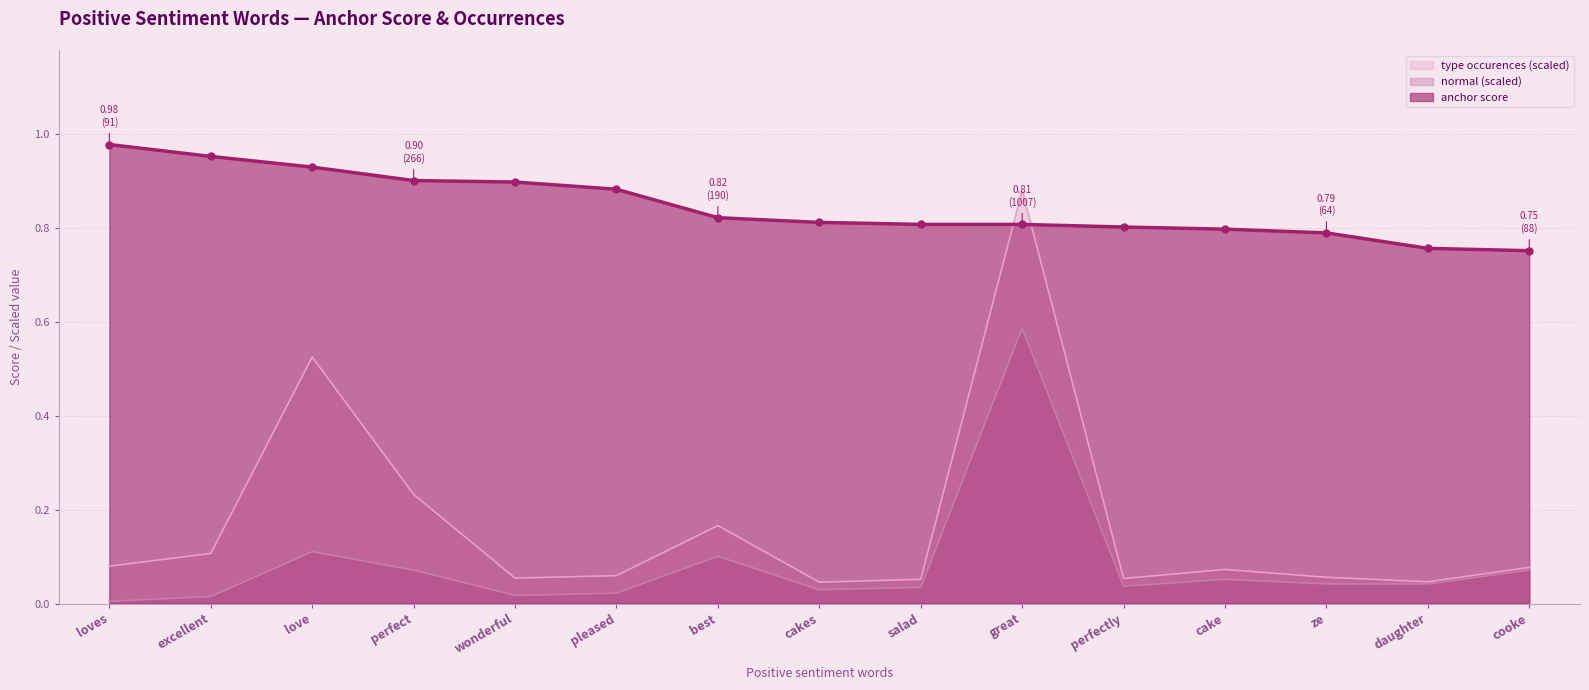

Reading left to right, what are all the values shown in this chart?

anchor score: 1.0	1.0	0.9	0.9	0.9	0.9	0.8	0.8	0.8	0.8	0.8	0.8	0.8	0.8	0.8
normal: 0.0	0.0	0.1	0.1	0.0	0.0	0.1	0.0	0.0	0.6	0.0	0.1	0.0	0.0	0.1
type occurences: 0.1	0.1	0.5	0.2	0.1	0.1	0.2	0.0	0.1	0.9	0.1	0.1	0.1	0.0	0.1